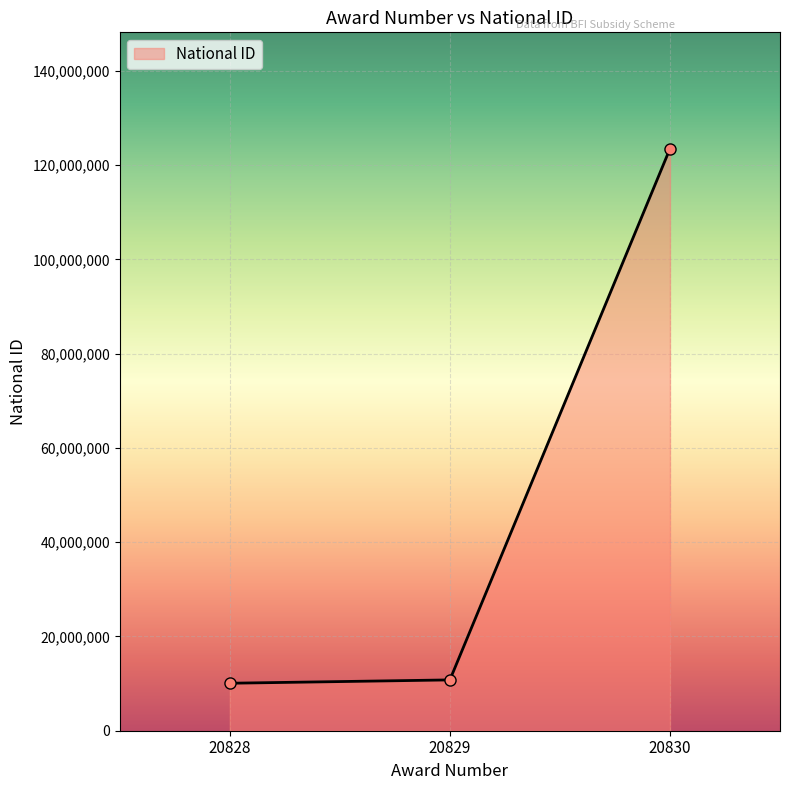

What is the average value?

48102278